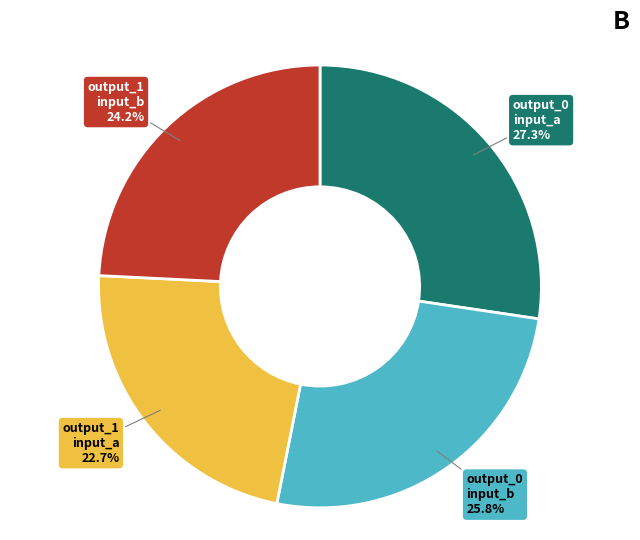

Does any single category account for the majority?

No